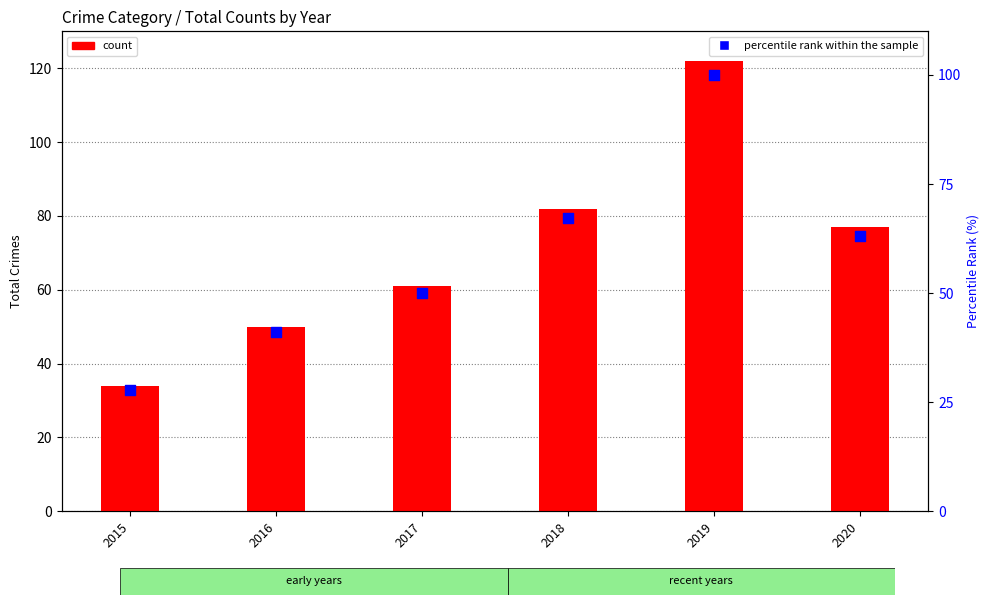

Which series reaches the minimum Y coordinate?

percentile rank within the sample